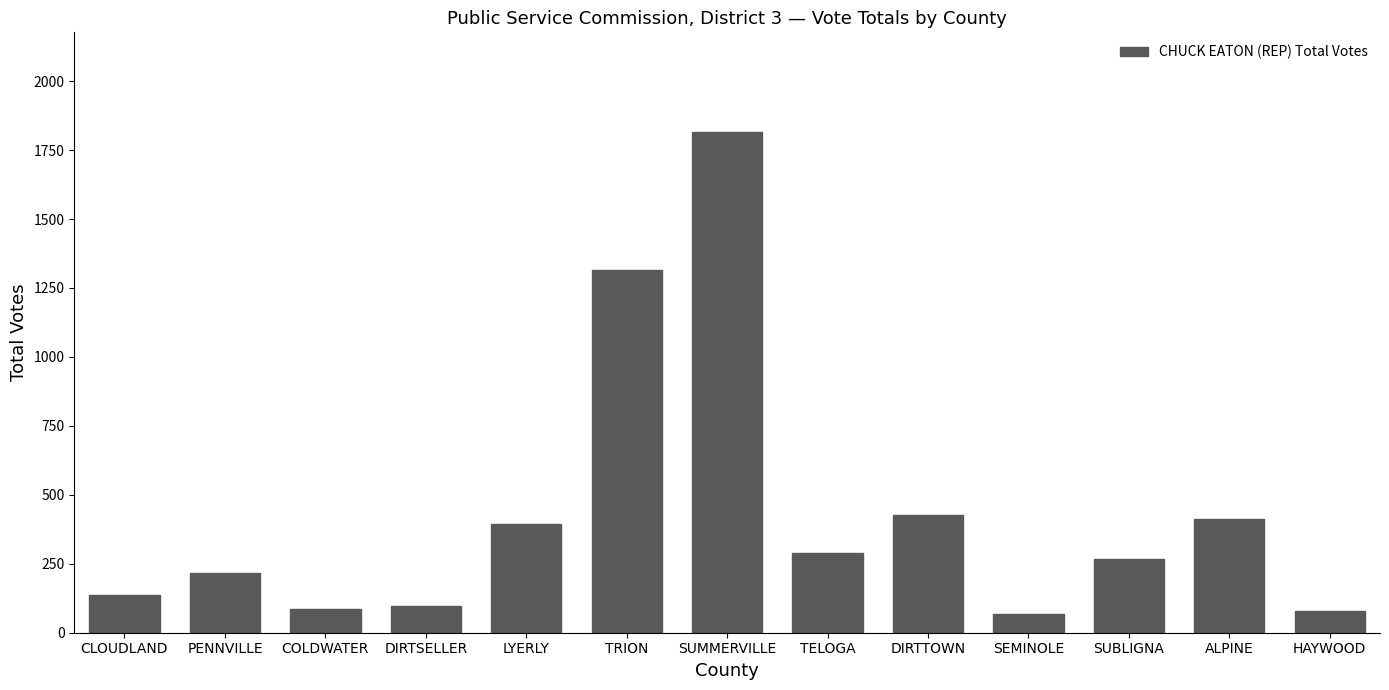

What is the value of the 1st bar from the left?

138